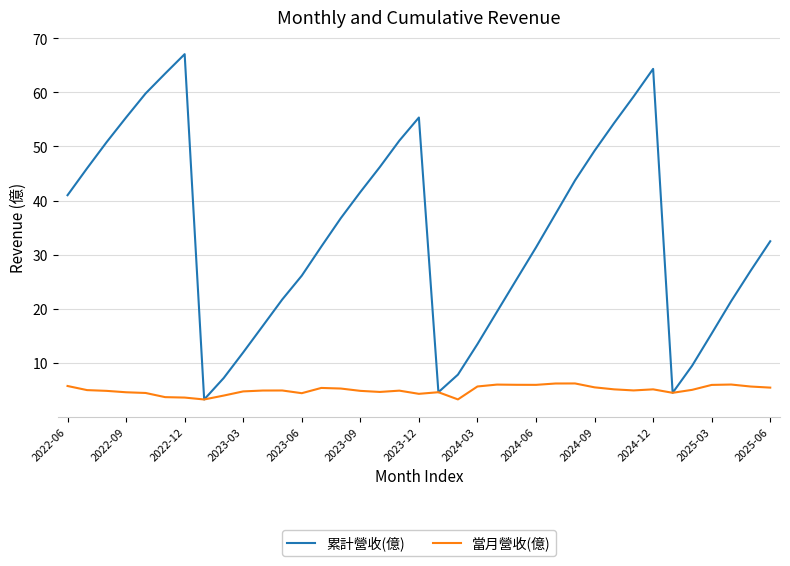

What is the minimum value shown in the chart?

3.2